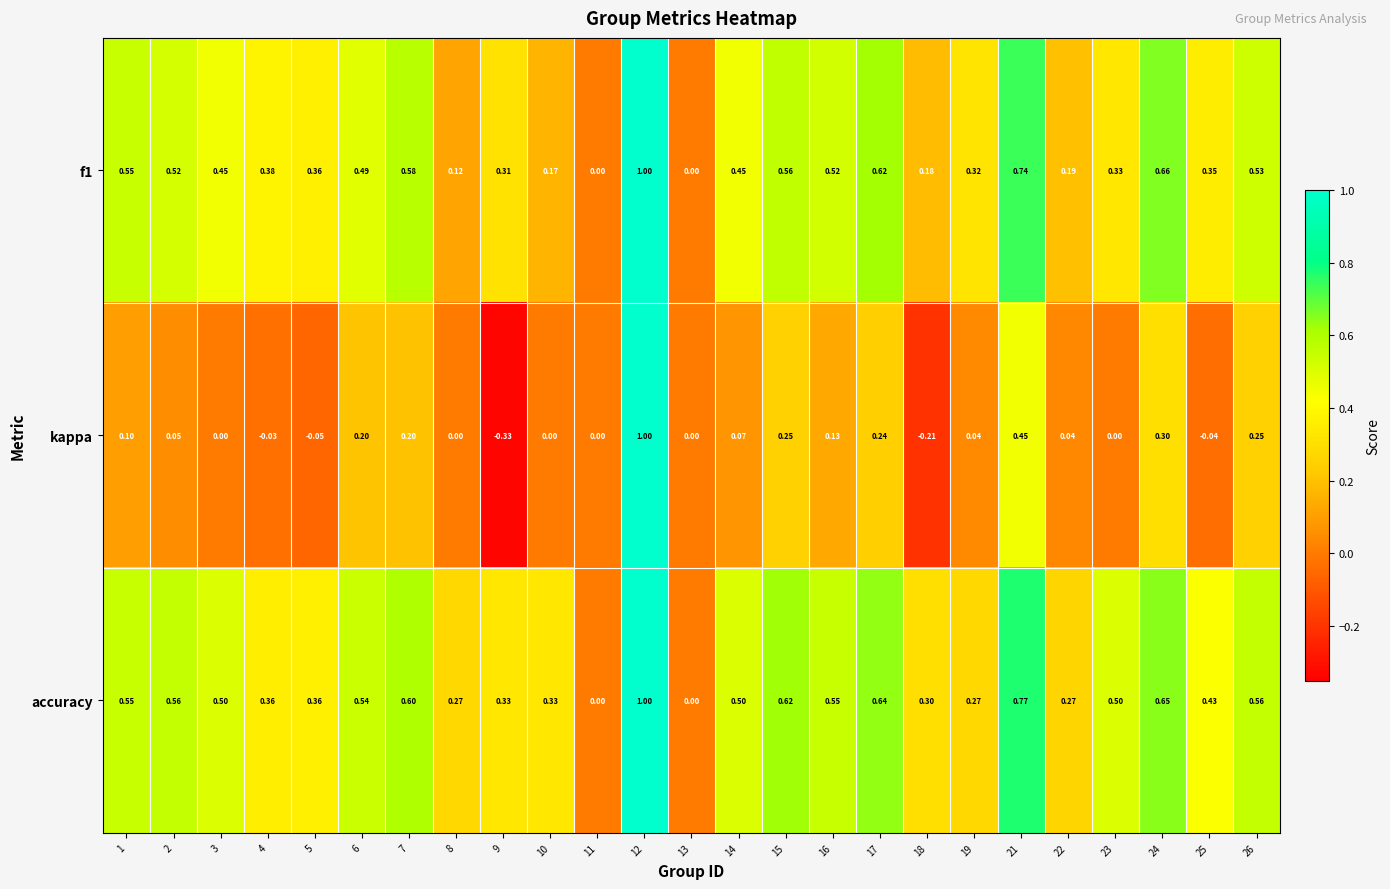

At 21, list the series in order from smallest to largest.

kappa, f1, accuracy